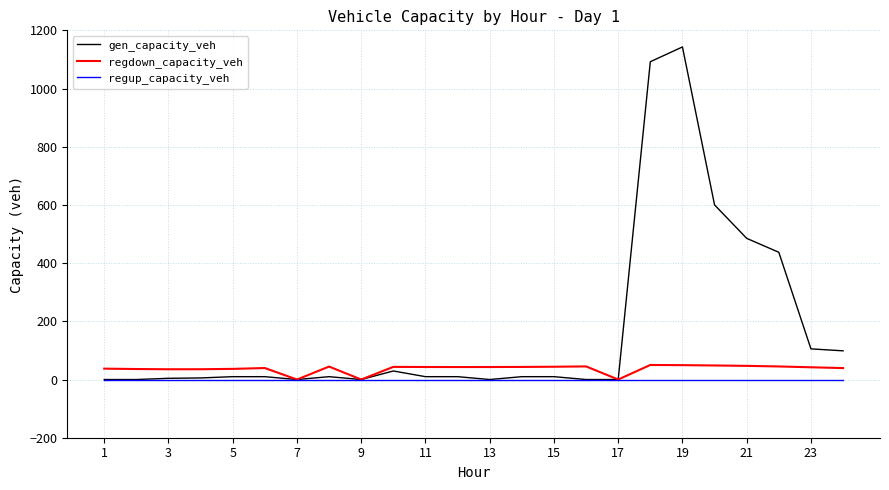

Which series has the widest spread of values?

gen_capacity_veh